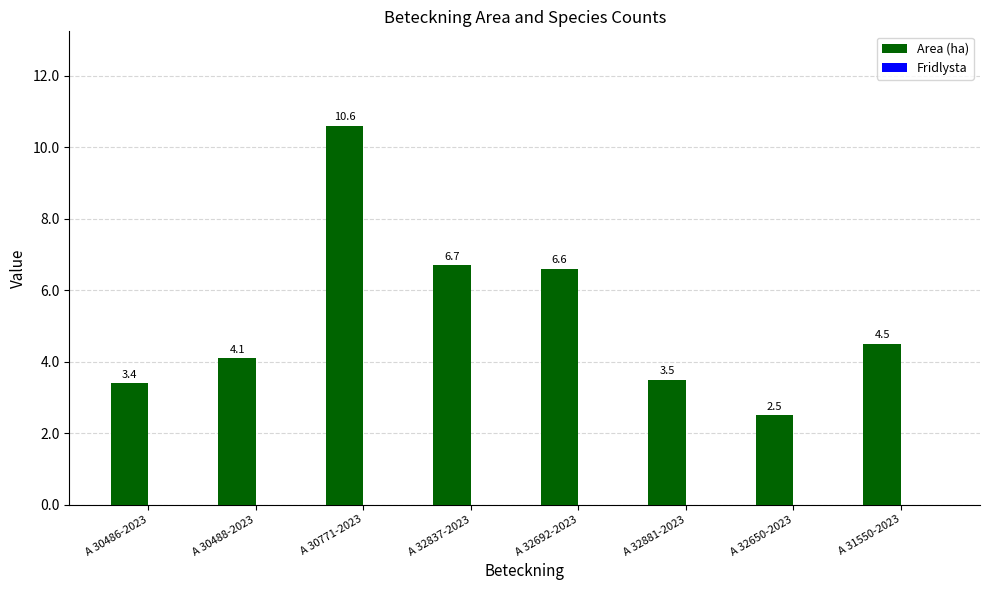

How many distinct data groups are displayed?

1